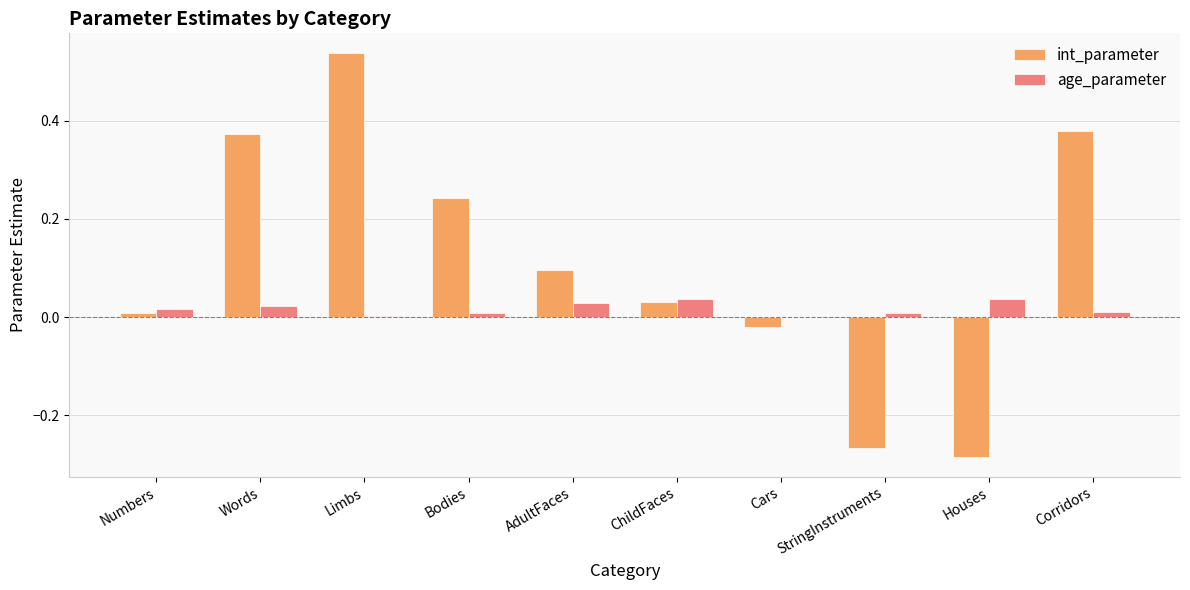

Is it true that int_parameter equals 0.1 at Corridors?

False